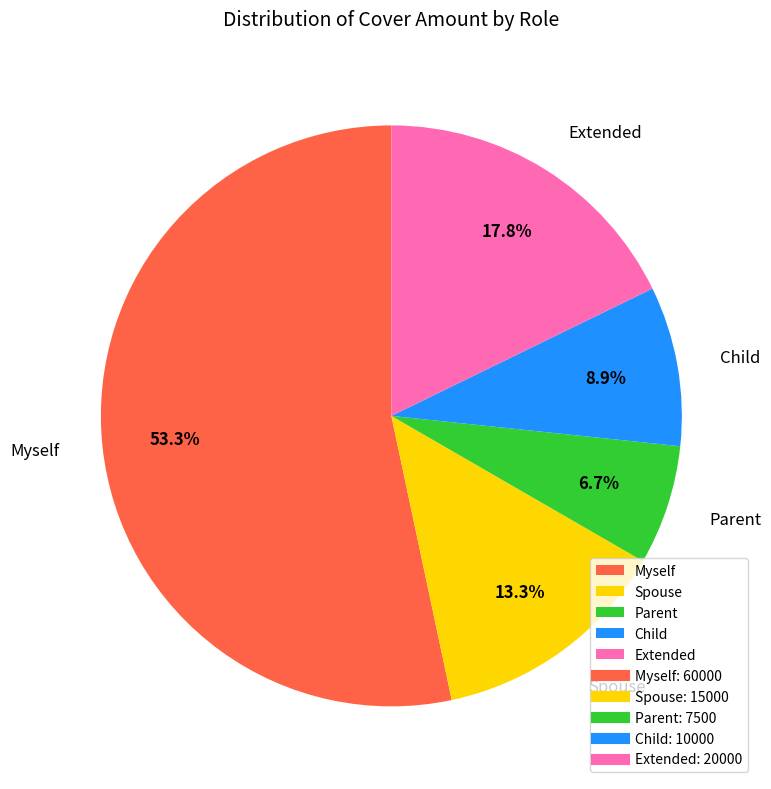

Is Parent the majority of the pie?

No